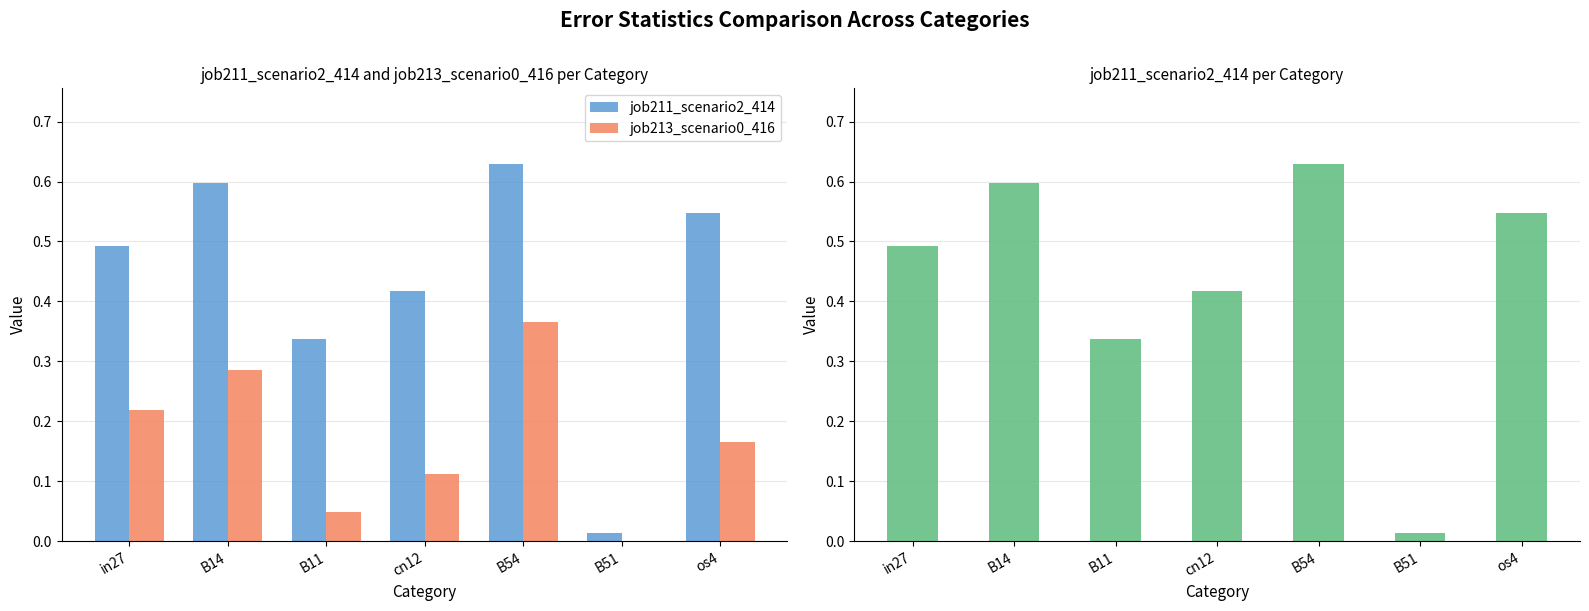

At os4, list the series in order from largest to smallest.

job211_scenario2_414, job213_scenario0_416